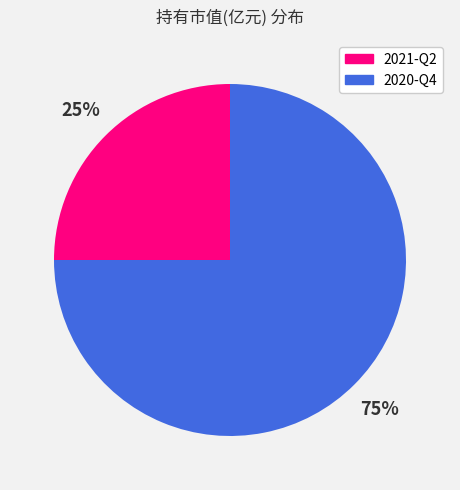

To the nearest percent, what portion does 2021-Q2 represent?

25%